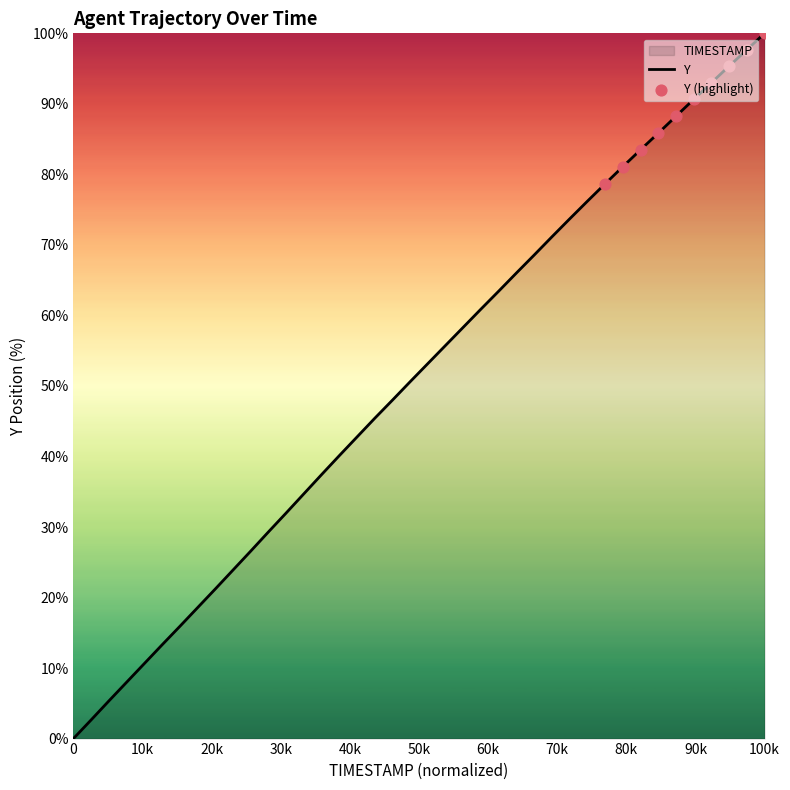

What is the difference between the maximum and minimum values?

100.0